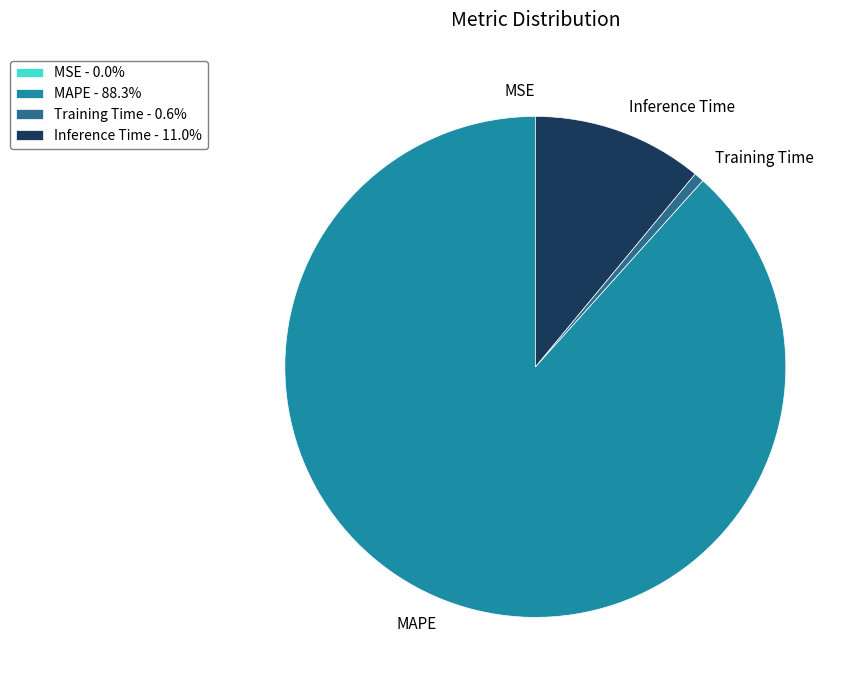

Is there any slice that represents more than half of the pie?

Yes